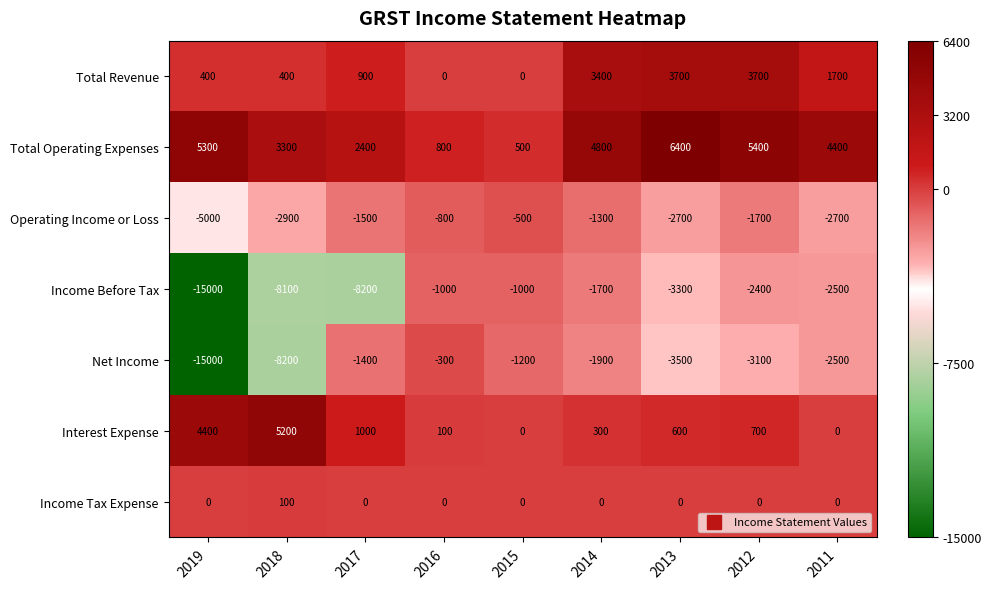

What value does the Total Operating Expenses series have at 2016, to the nearest 10?

800